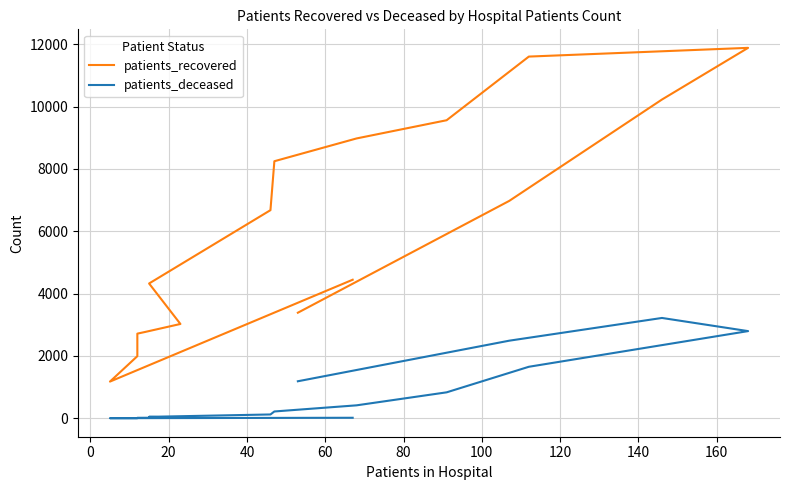

Which series has the largest total across all categories?

patients_recovered